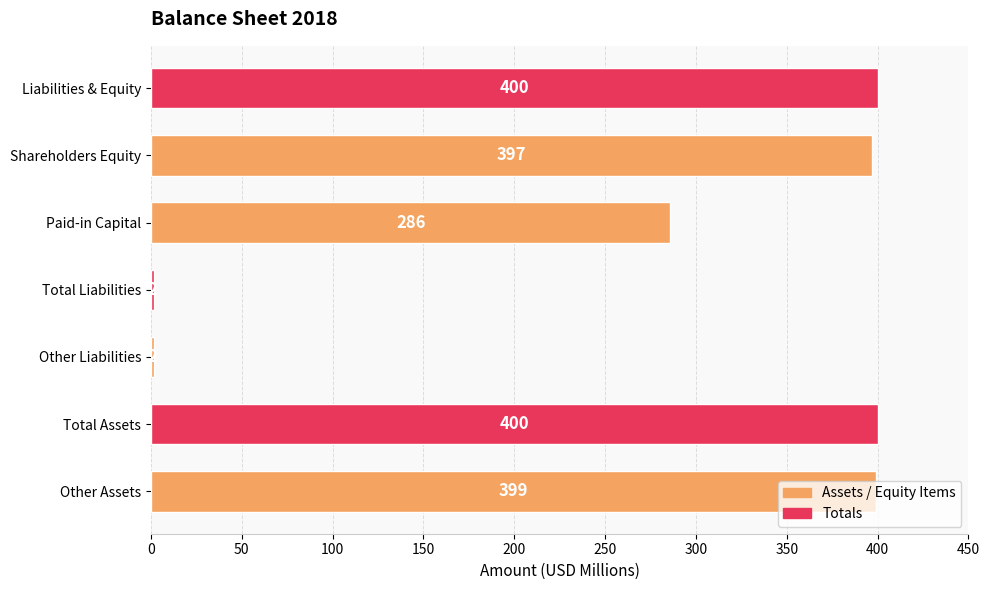

Does the chart contain stacked bars?

No